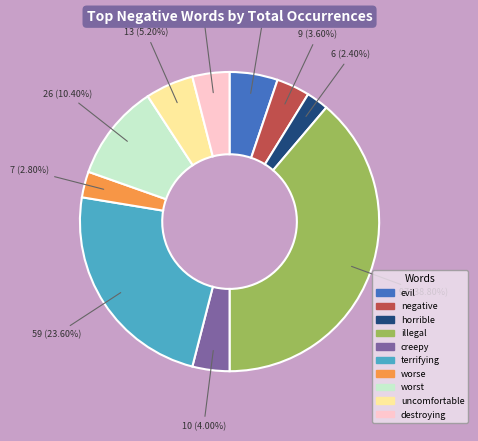

Count the number of slices in the pie.

10